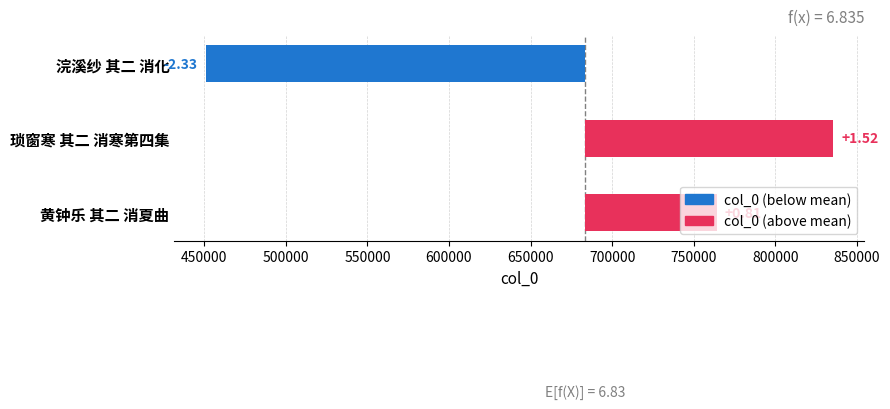

Where does the data first go above 80586?

琐窗寒 其二 消寒第四集